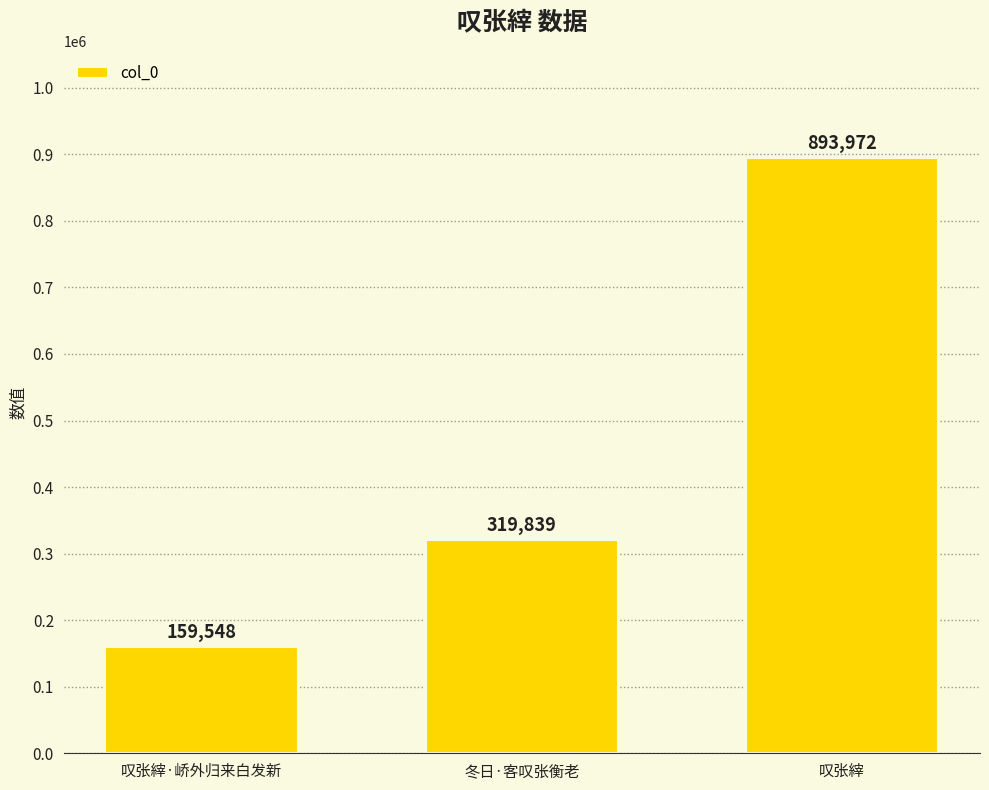

True or false: the data shows 319839 at 冬日·客叹张衡老.

True